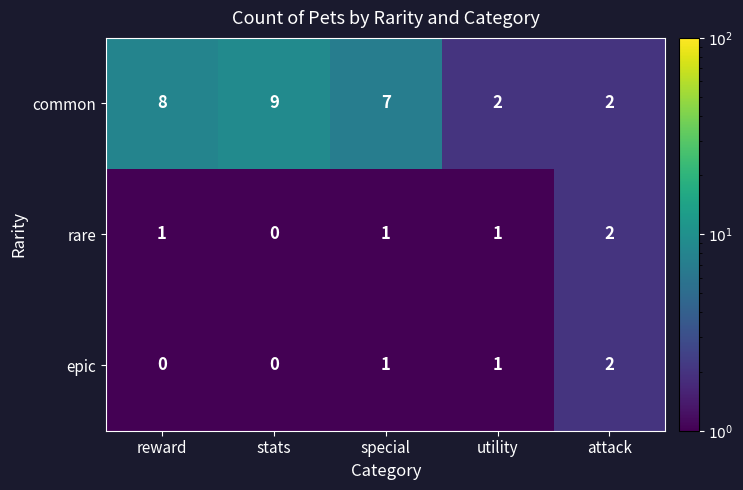

Which series changed the most between stats and attack?

common